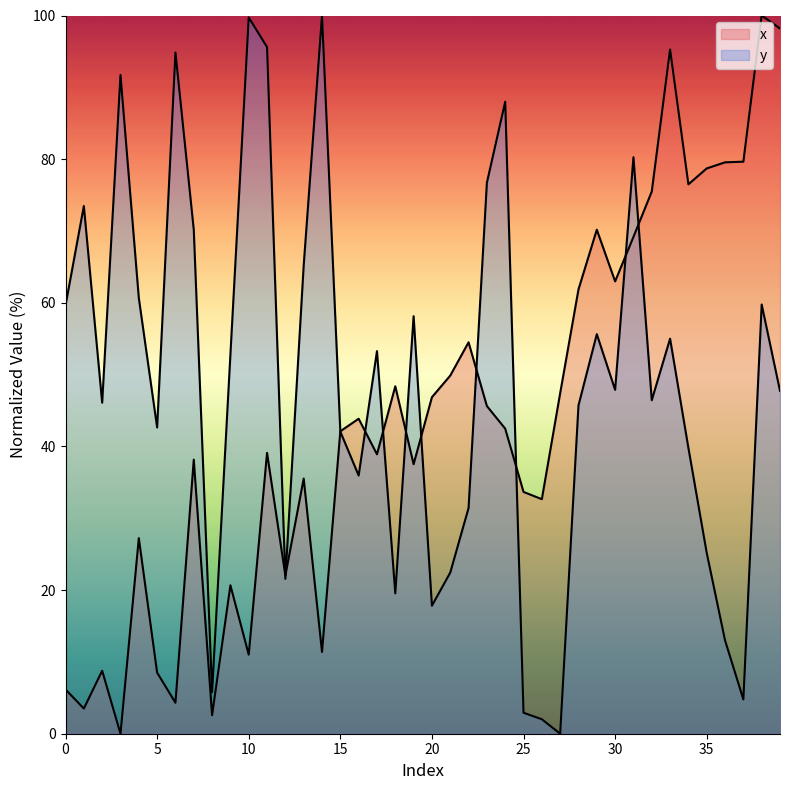

What is the average value of the y series?

48.8